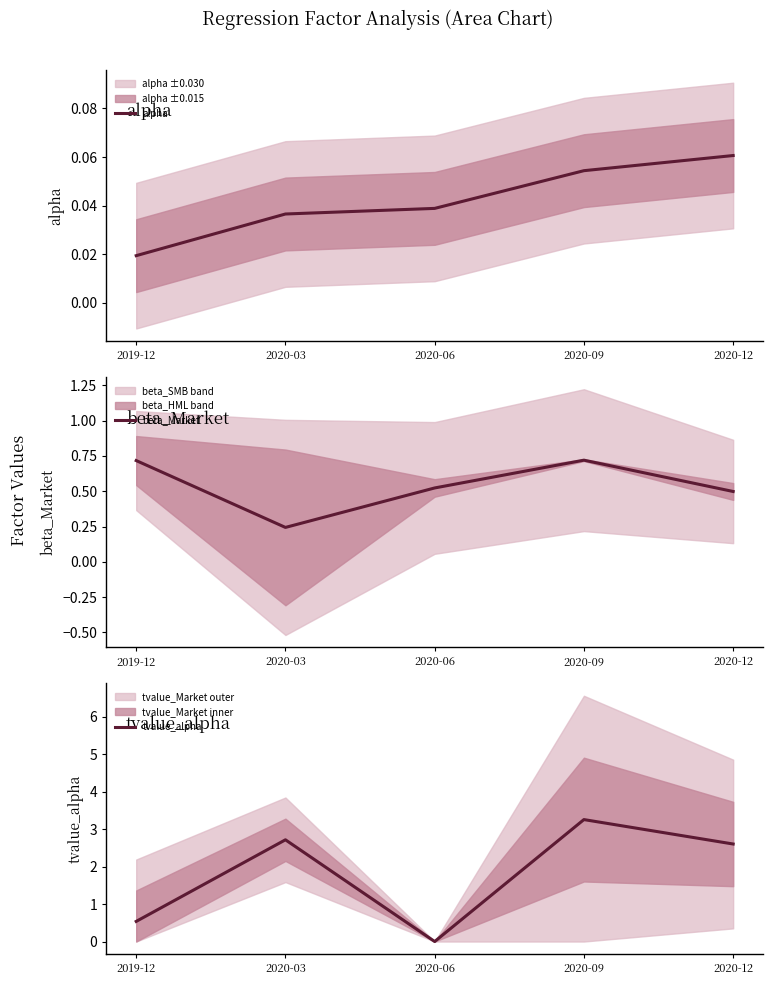

What is the greatest value displayed?

3.3